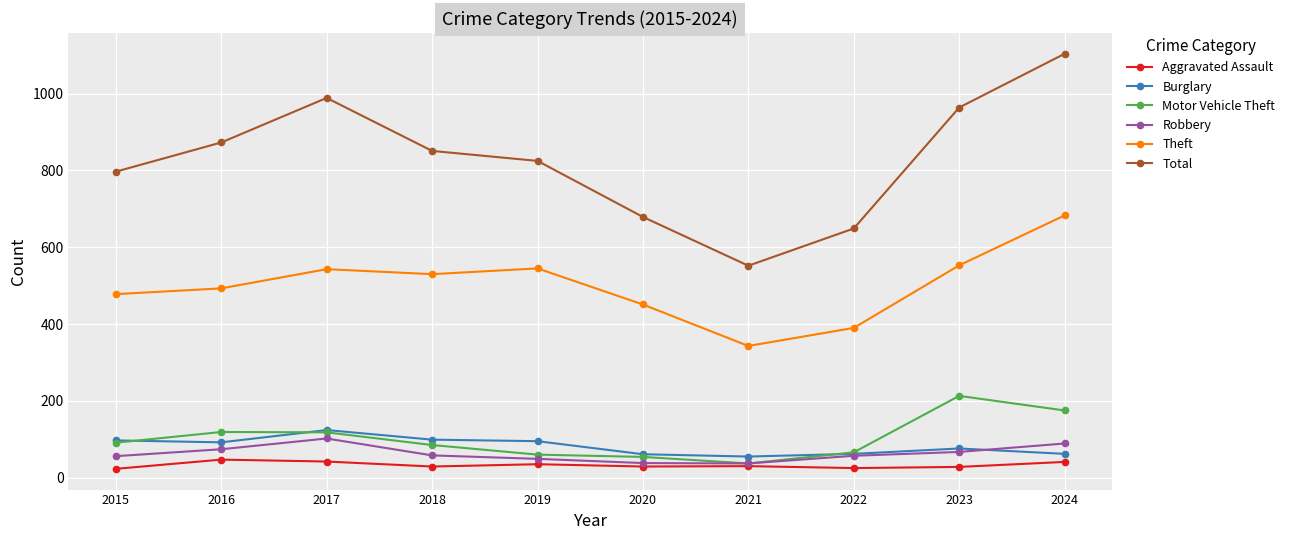

What is the minimum value for Burglary?

55